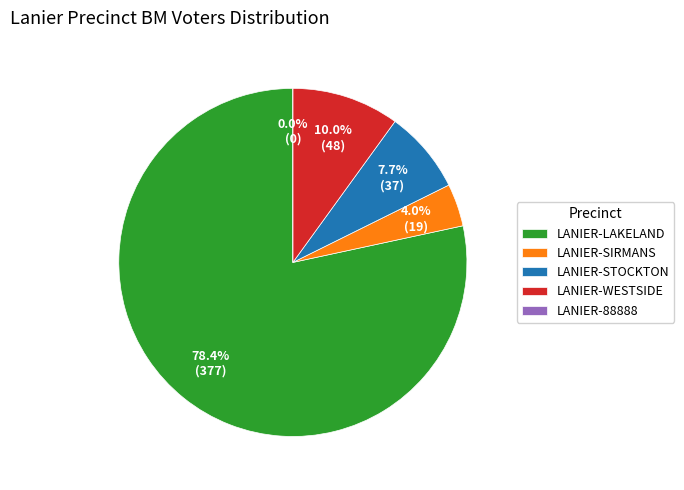

How many slices are in this pie chart?

5